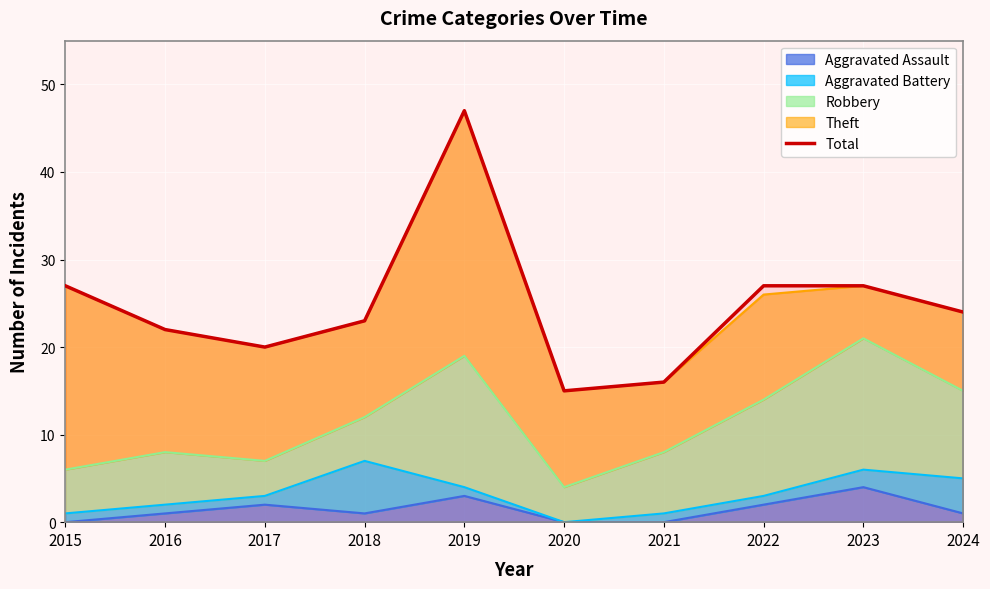

What is the smallest value displayed?

15